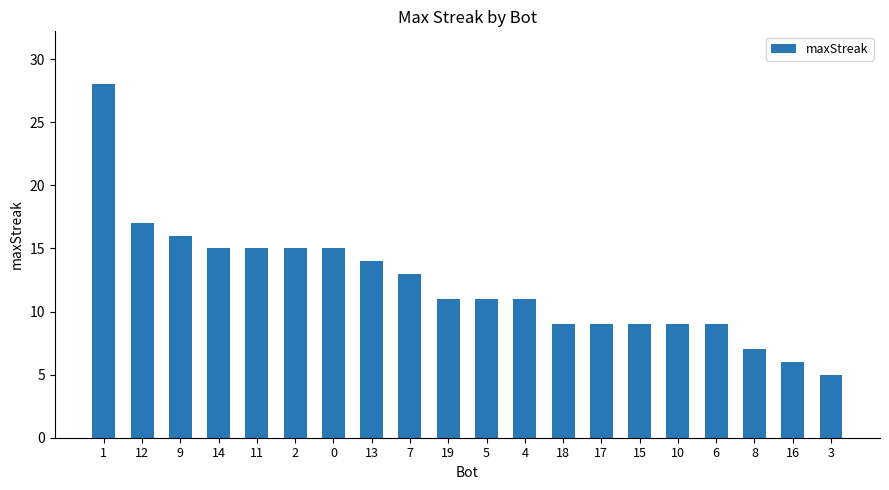

Where is the data nearest to the value 16?

9